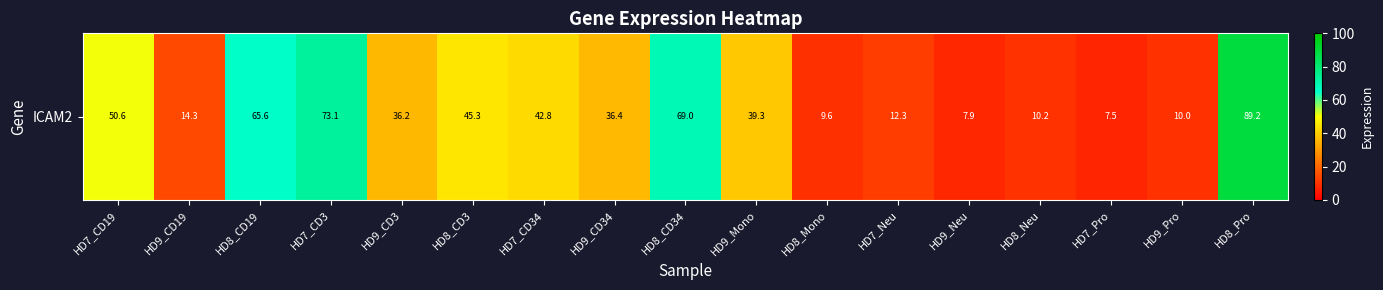

Reading left to right, what are all the values shown in this chart?

HD7_CD19=50.6	HD9_CD19=14.3	HD8_CD19=65.6	HD7_CD3=73.1	HD9_CD3=36.2	HD8_CD3=45.3	HD7_CD34=42.8	HD9_CD34=36.4	HD8_CD34=69.0	HD9_Mono=39.3	HD8_Mono=9.6	HD7_Neu=12.3	HD9_Neu=7.9	HD8_Neu=10.2	HD7_Pro=7.5	HD9_Pro=10.0	HD8_Pro=89.2